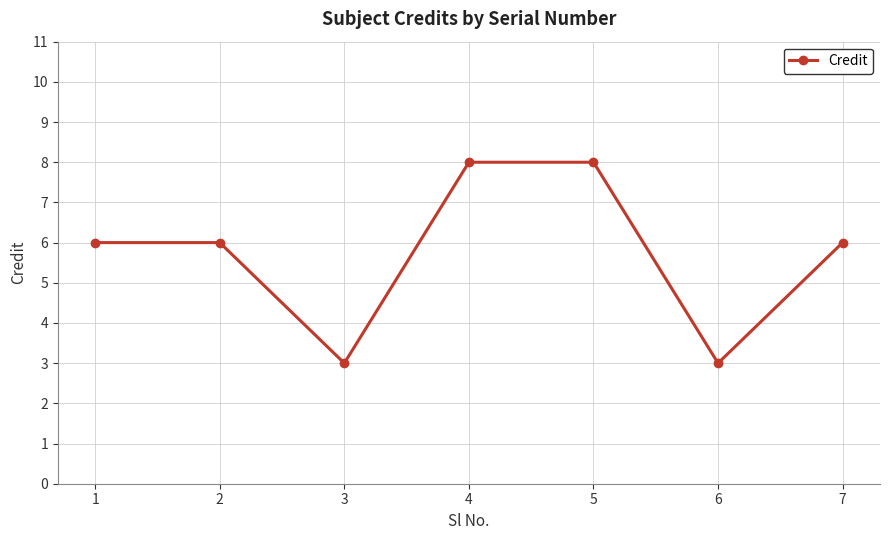

What is the value of the 5th point from the left?

8